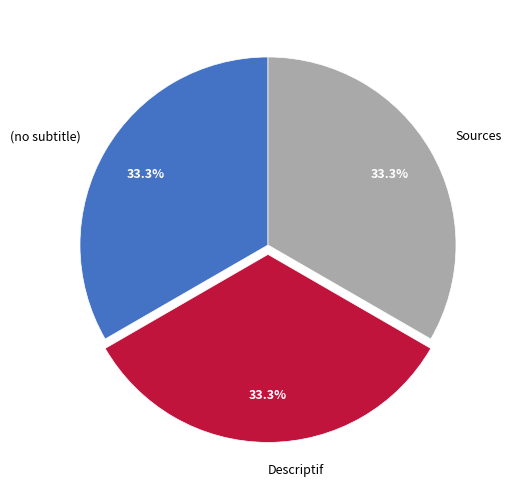

How much of the chart is everything except Descriptif?

66.7%